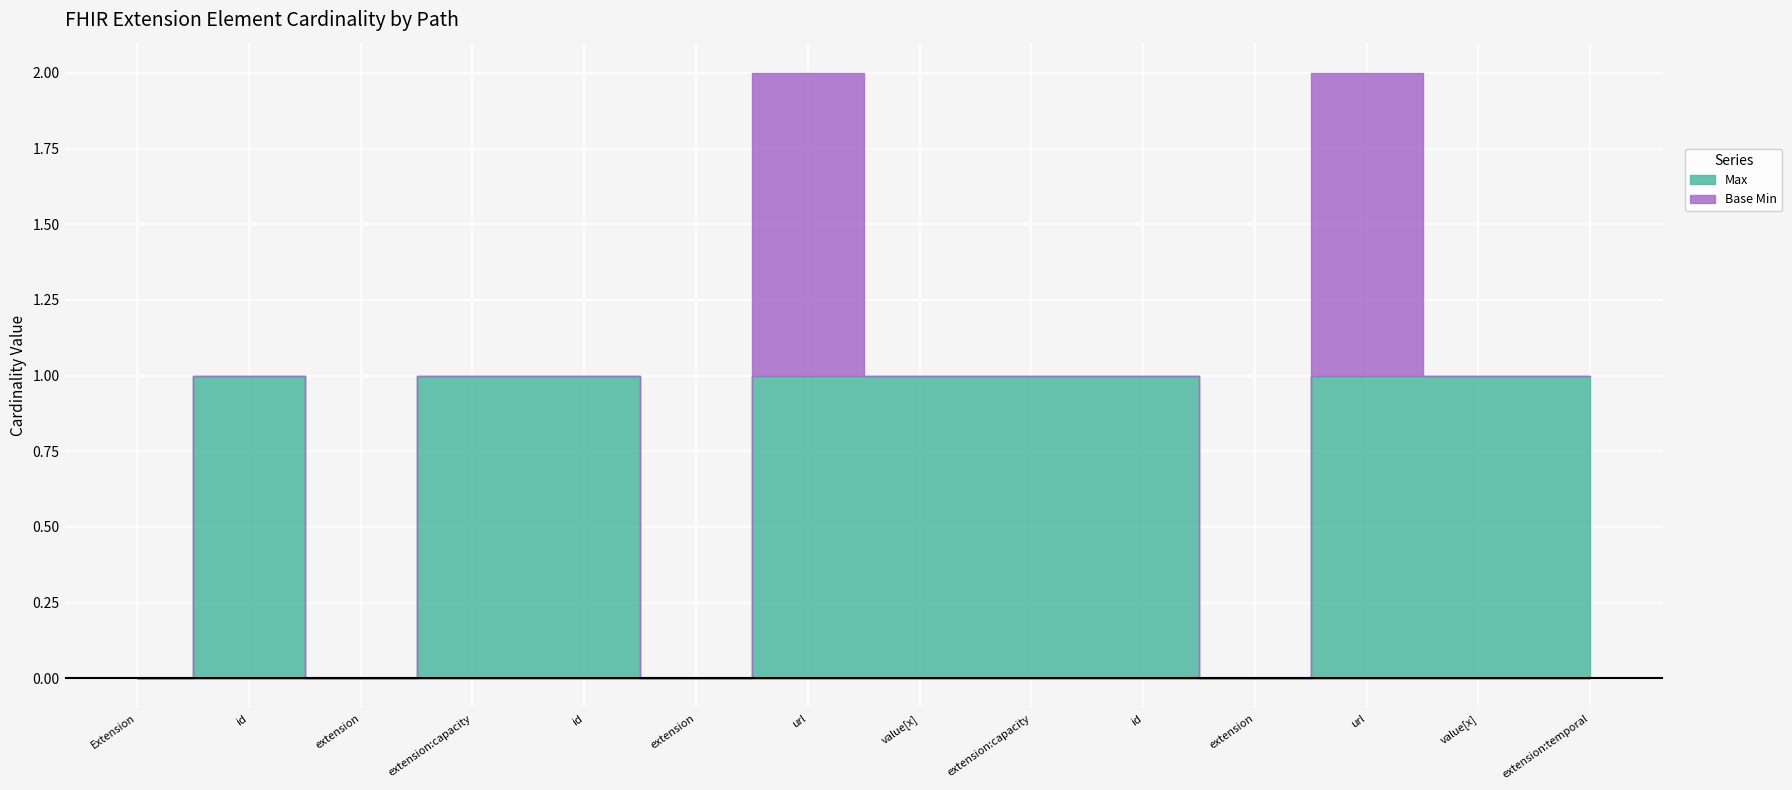

Is the value of Max at Extension.extension:capacityType.value[x] greater than the value of Base Min at Extension.extension?

Yes